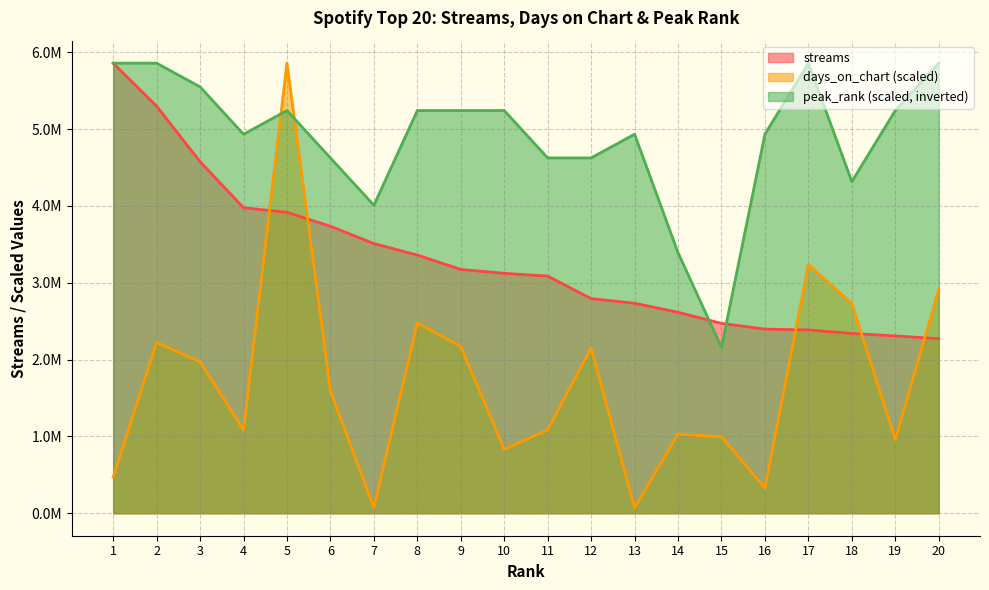

What is the total value across all series at 17?

11482839.1